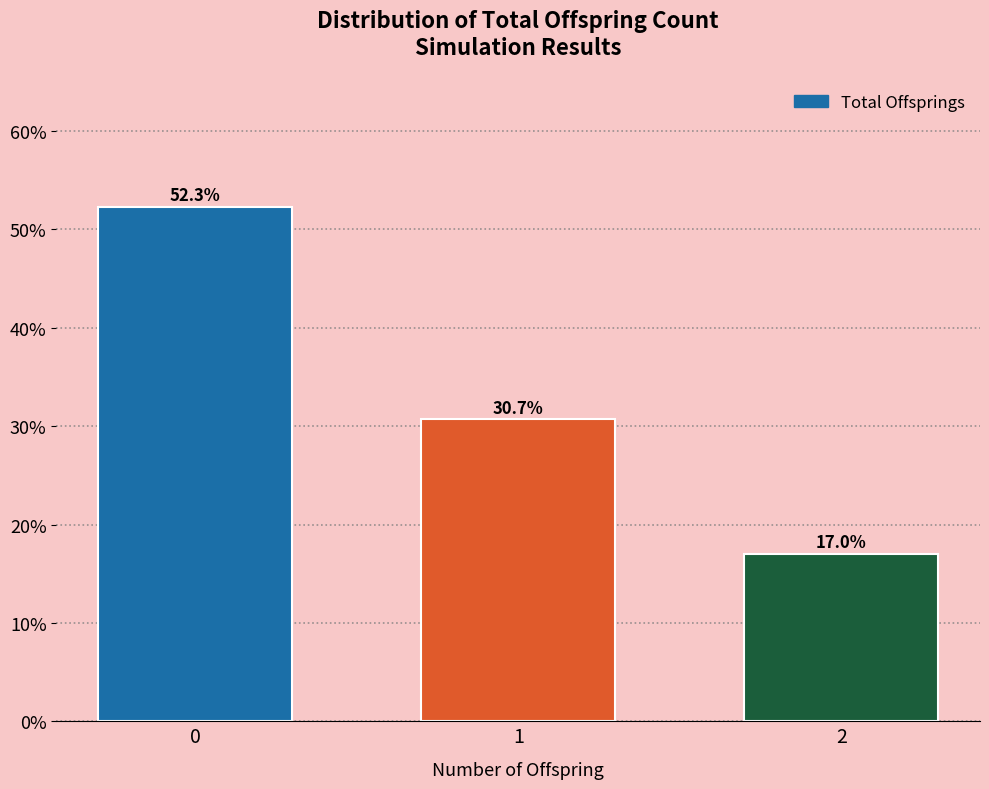

Reading left to right, what are all the values shown in this chart?

0=52.3	1=30.7	2=17.0